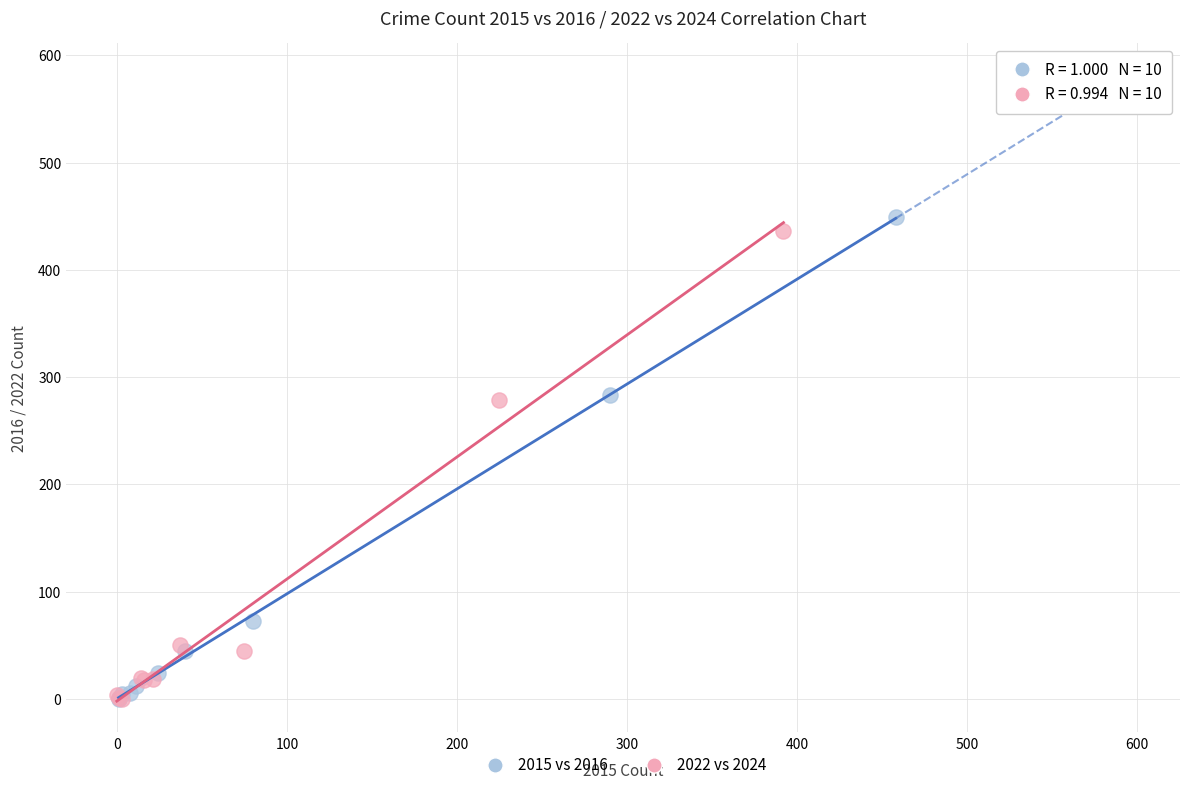

Which series has the largest Y range (max minus min)?

2015 vs 2016